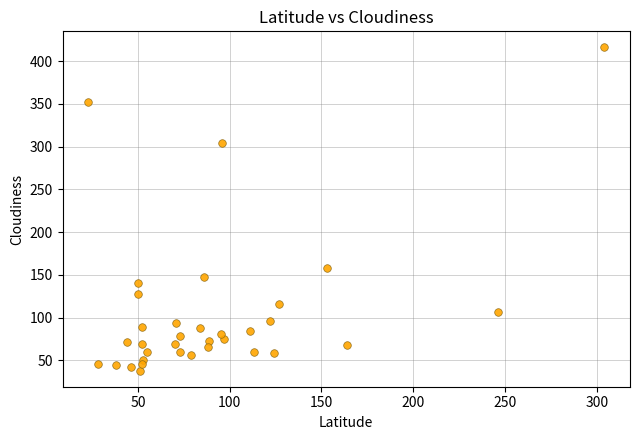

What Y value in the scatter plot is closest to 227?

158